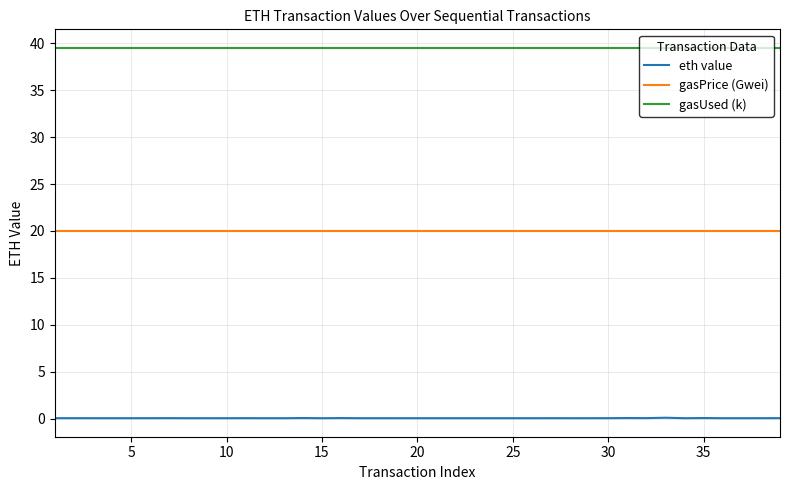

Rank the series by their maximum value, from lowest to highest.

eth value, gasPrice (Gwei), gasUsed (k)